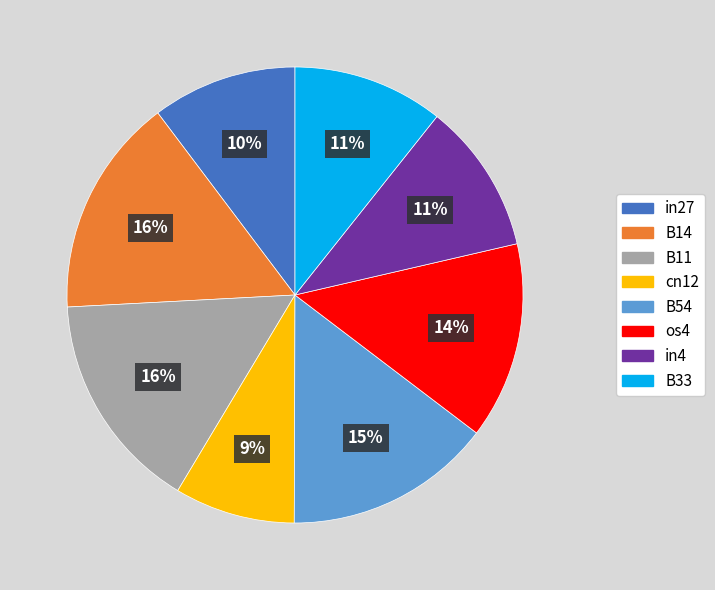

Is there a majority slice in this chart?

No